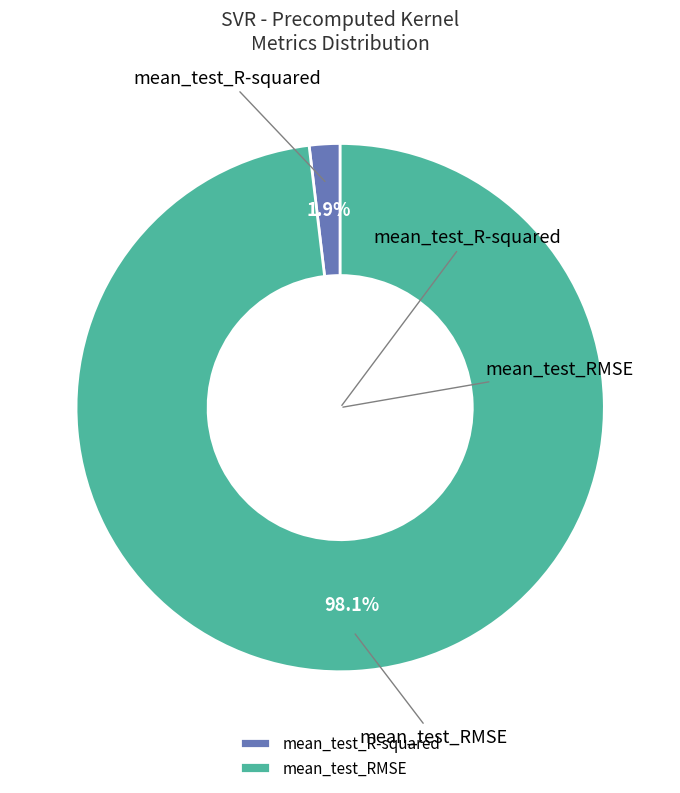

To the nearest percent, what is the combined percentage of mean_test_R-squared and mean_test_RMSE?

100%